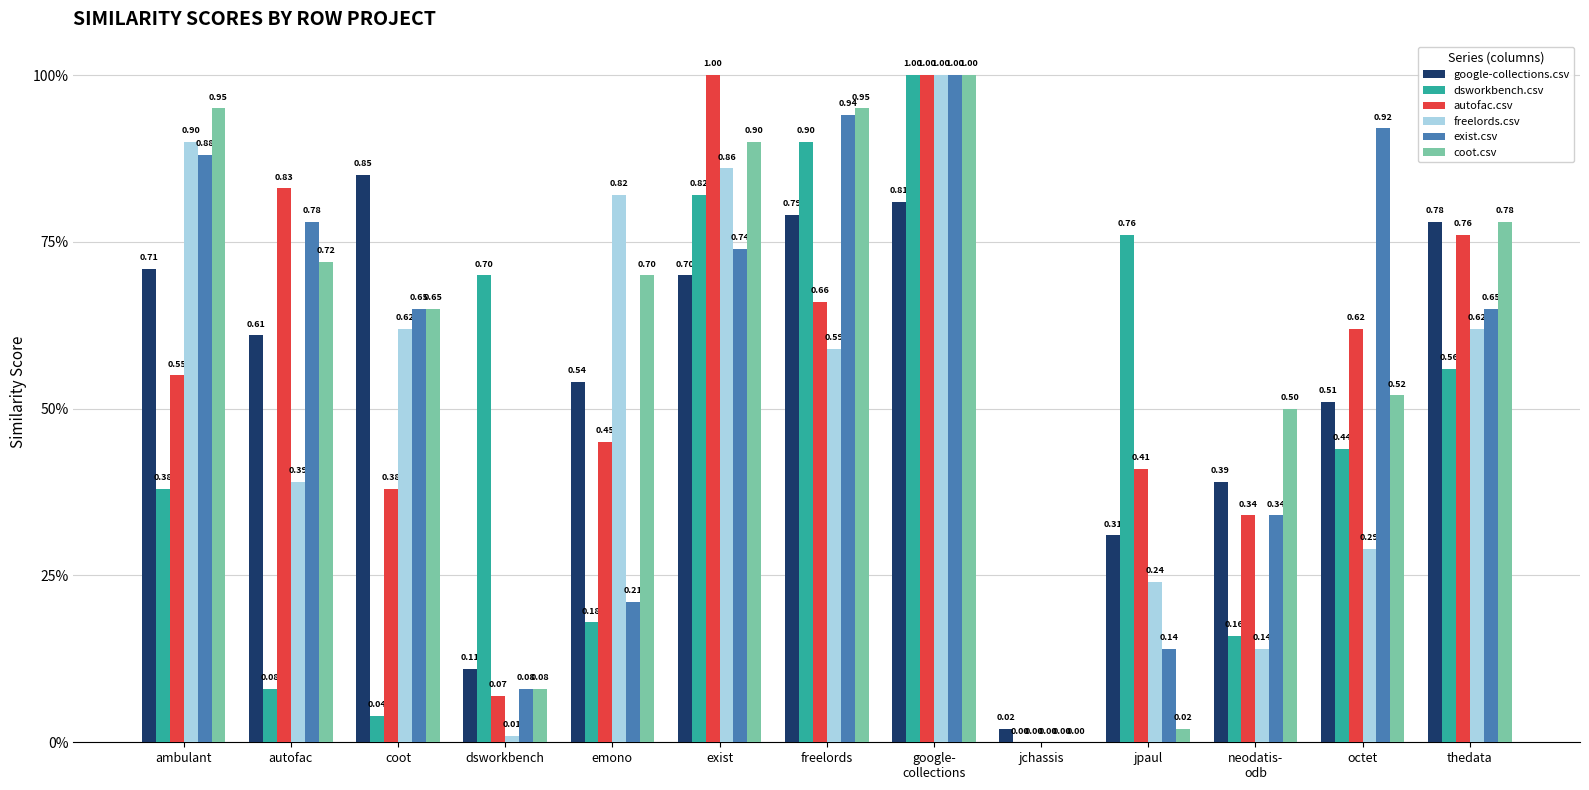

Does the chart contain stacked bars?

No